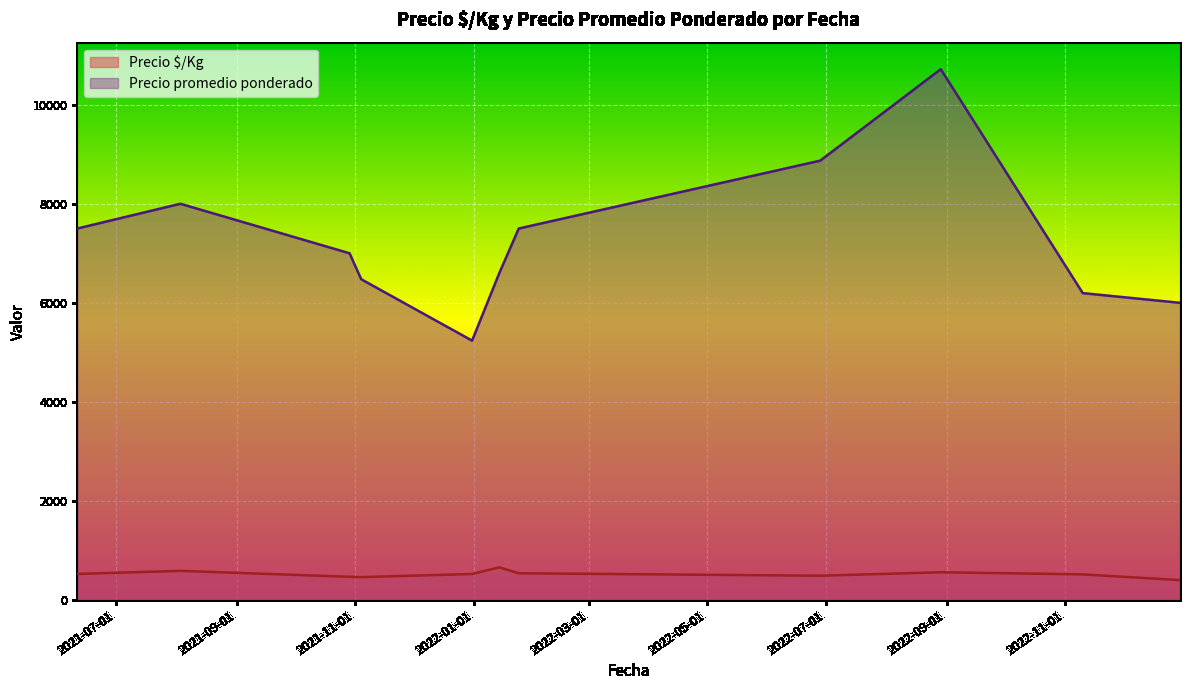

List the series in order of their peak value, lowest first.

Precio $/Kg, Precio promedio ponderado